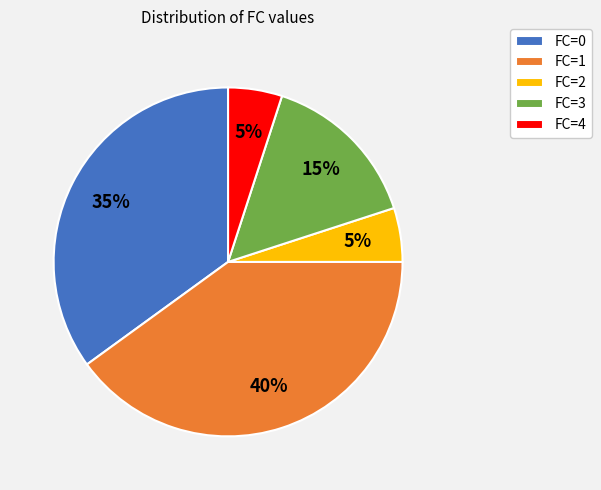

To the nearest percent, what percentage of the pie is FC=1?

40%